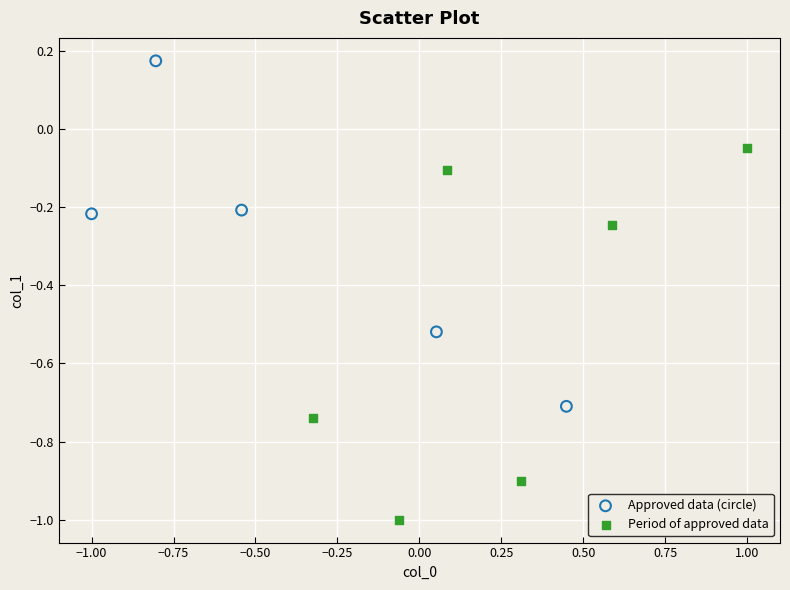

Which series contains the highest Y value?

Approved data (circle)